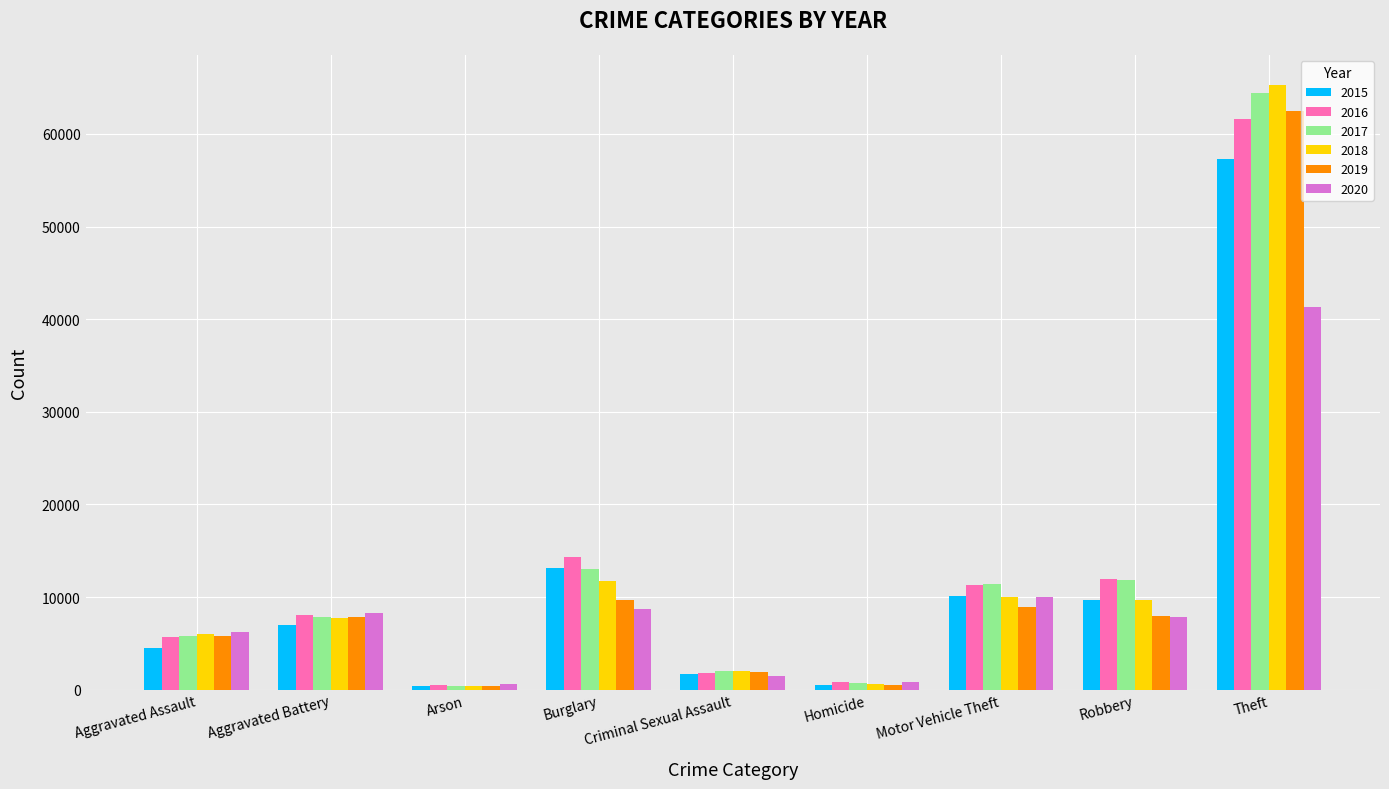

True or false: 2015 has a value of 9638 at Robbery.

True